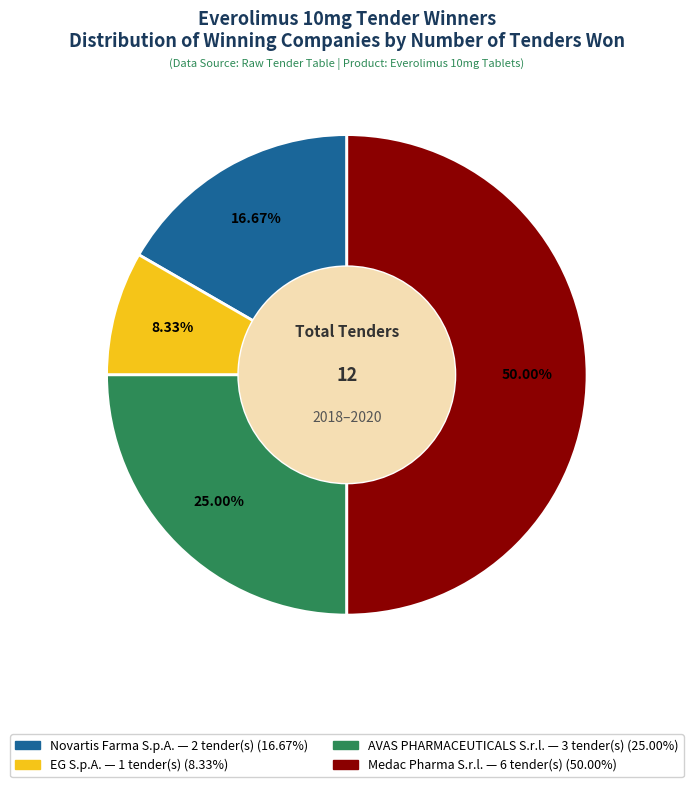

Rank the categories by value from highest to lowest.

Medac Pharma S.r.l., AVAS PHARMACEUTICALS S.r.l., Novartis Farma S.p.A., EG S.p.A.